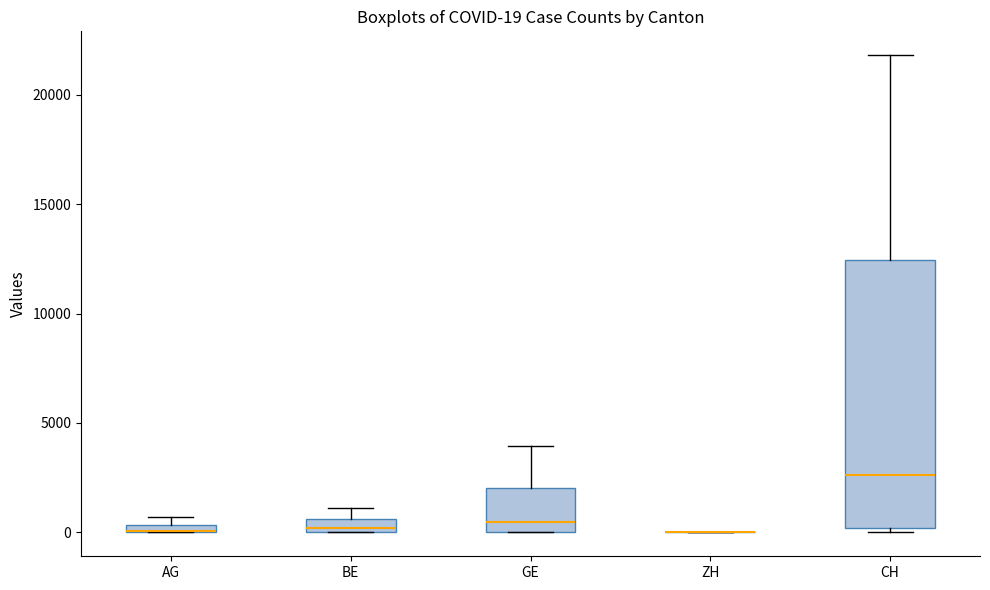

Comparing the boxes themselves (not the whiskers), which one is the tallest?

CH